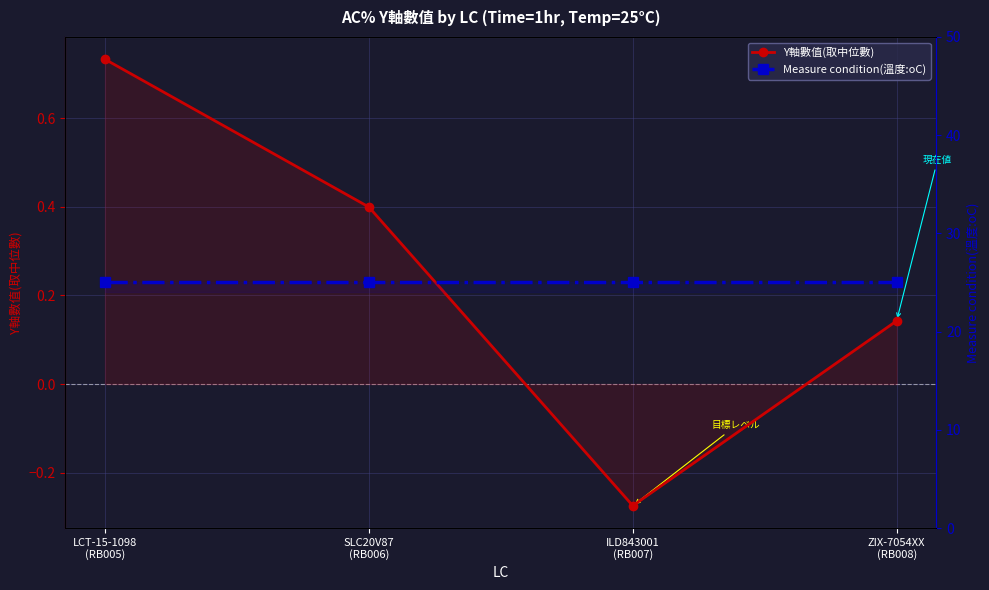

Which has a higher value, SLC20V87
(RB006) or LCT-15-1098
(RB005)?

LCT-15-1098
(RB005)